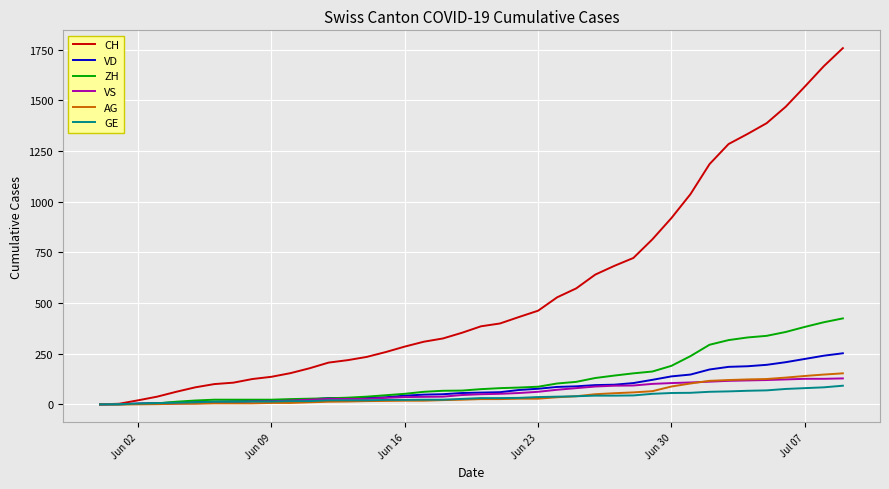

Which series has the largest total across all categories?

CH